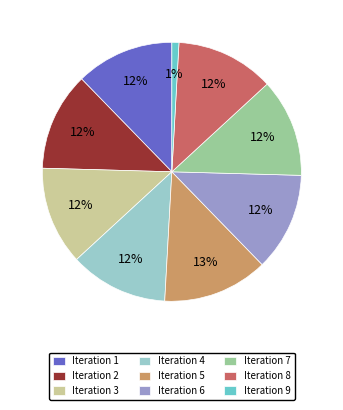

What percentage is the Iteration 2 slice, to the nearest percent?

12%